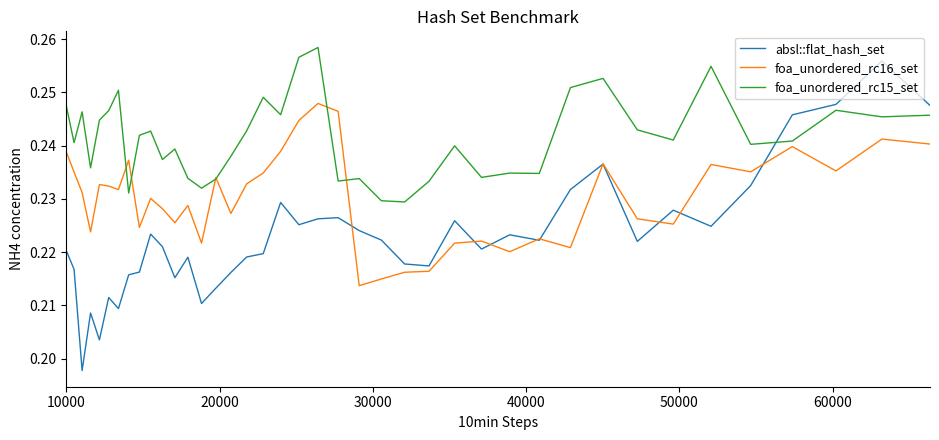

Rank the series by their average value, from lowest to highest.

absl::flat_hash_set, foa_unordered_rc16_set, foa_unordered_rc15_set